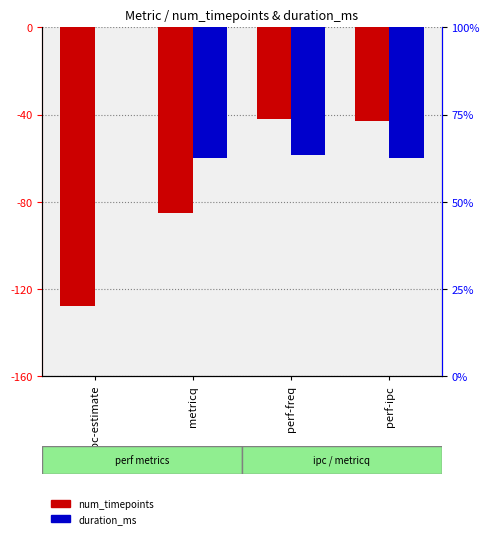

Are the bars horizontal?

No